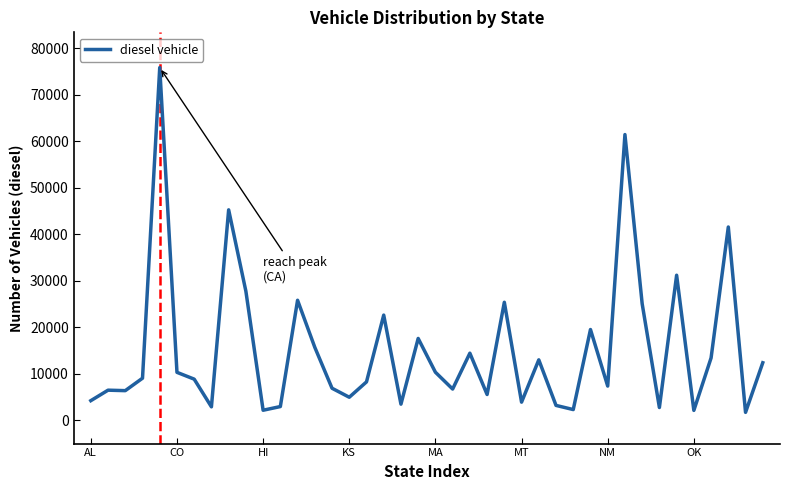

What is the greatest value displayed?

75851.7